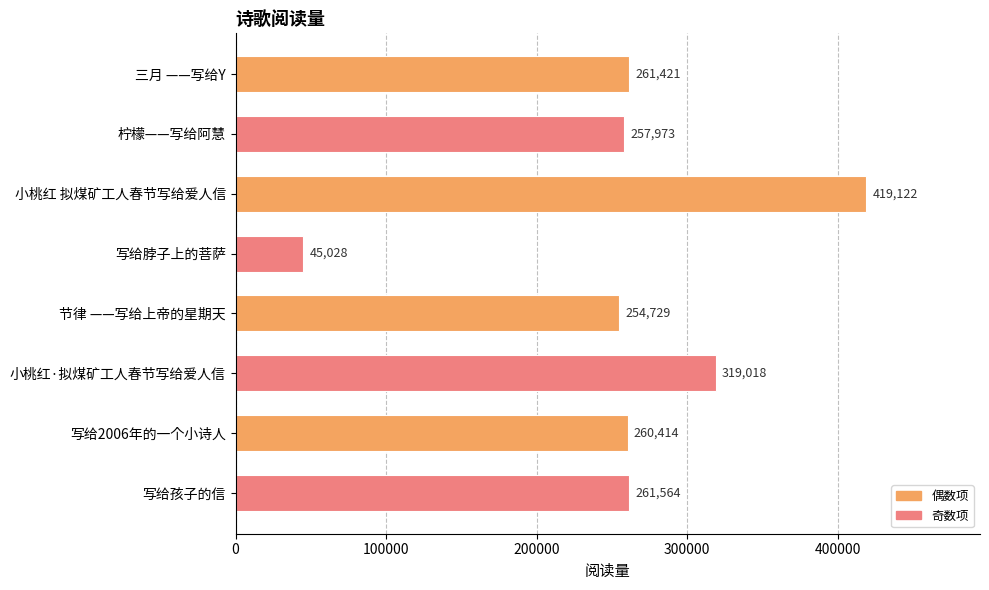

Reading top to bottom, what are all the values shown in this chart?

三月 ——写给Y=261421	柠檬——写给阿慧=257973	小桃红 拟煤矿工人春节写给爱人信=419122	写给脖子上的菩萨=45028	节律 ——写给上帝的星期天=254729	小桃红·拟煤矿工人春节写给爱人信=319018	写给2006年的一个小诗人=260414	写给孩子的信=261564